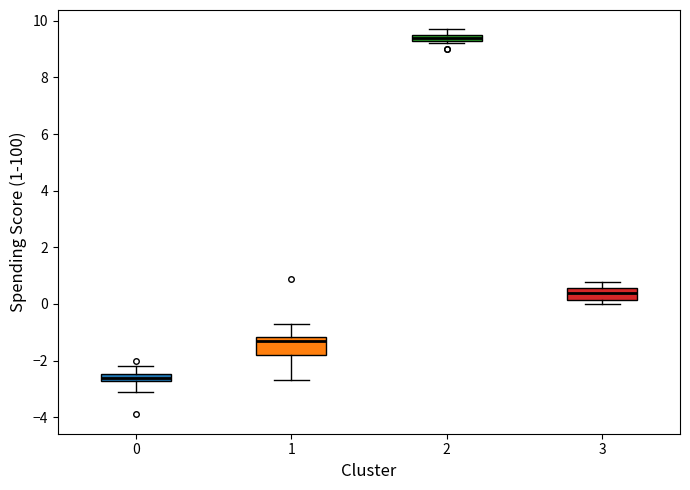

Which box has the highest median line?

2